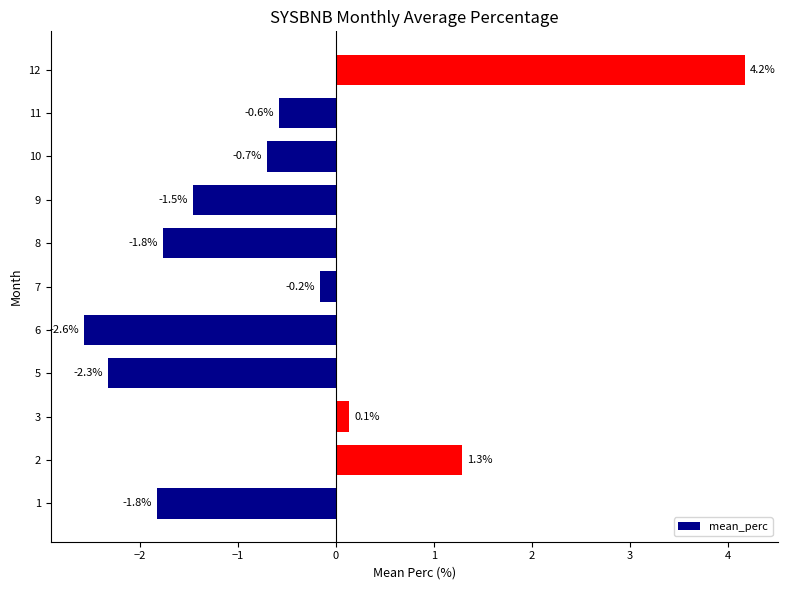

What is the approximate value at 2?

1.3